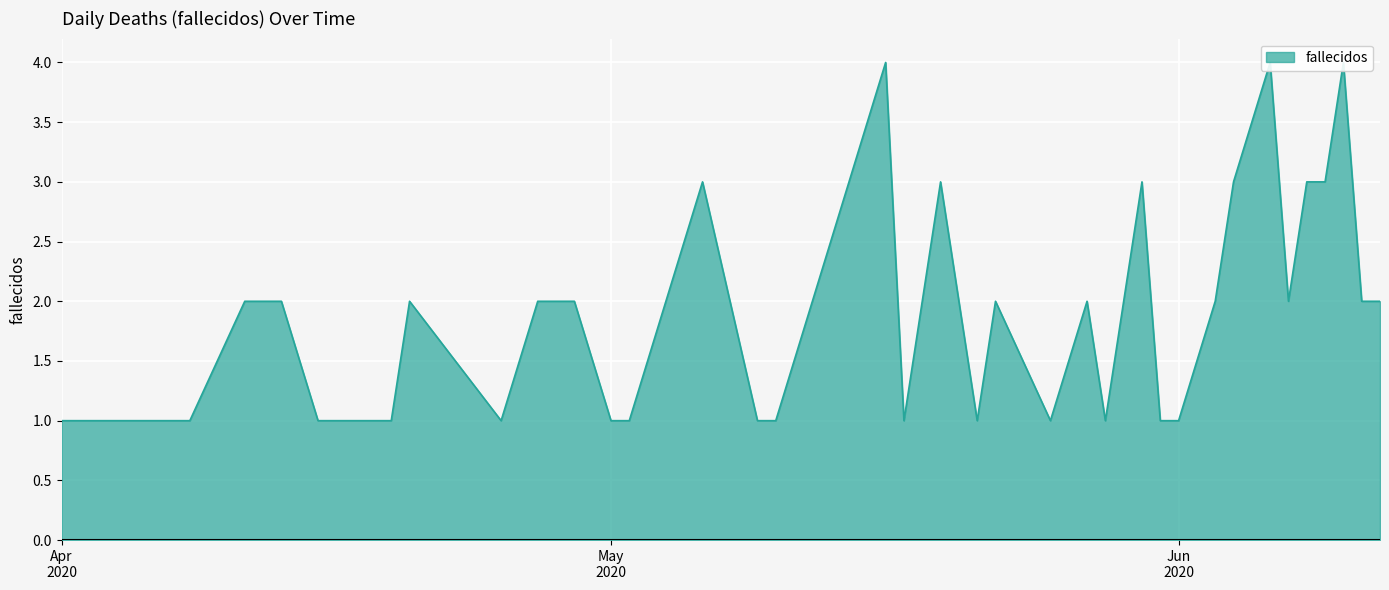

Read the value at 2020-05-10.

1